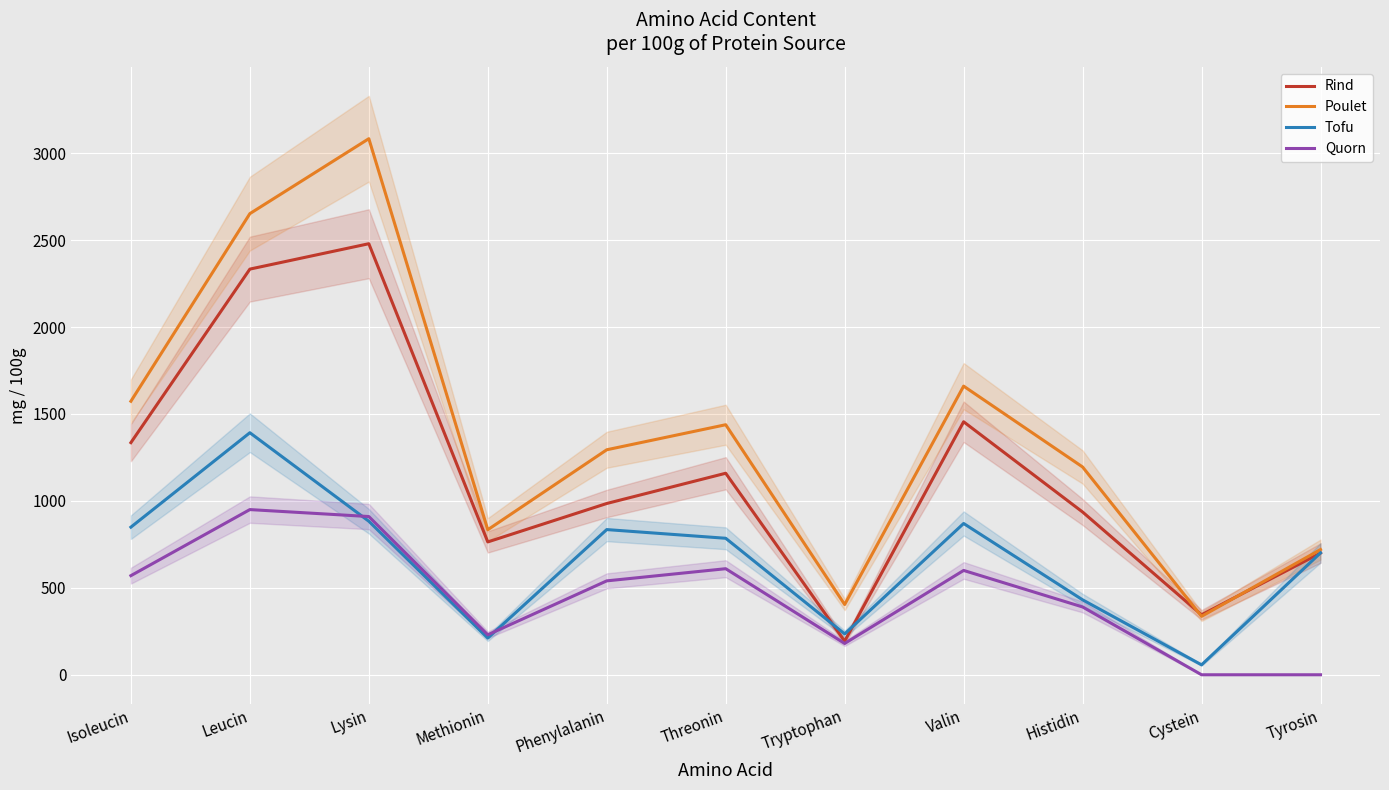

True or false: Quorn and Poulet cross at least once.

False